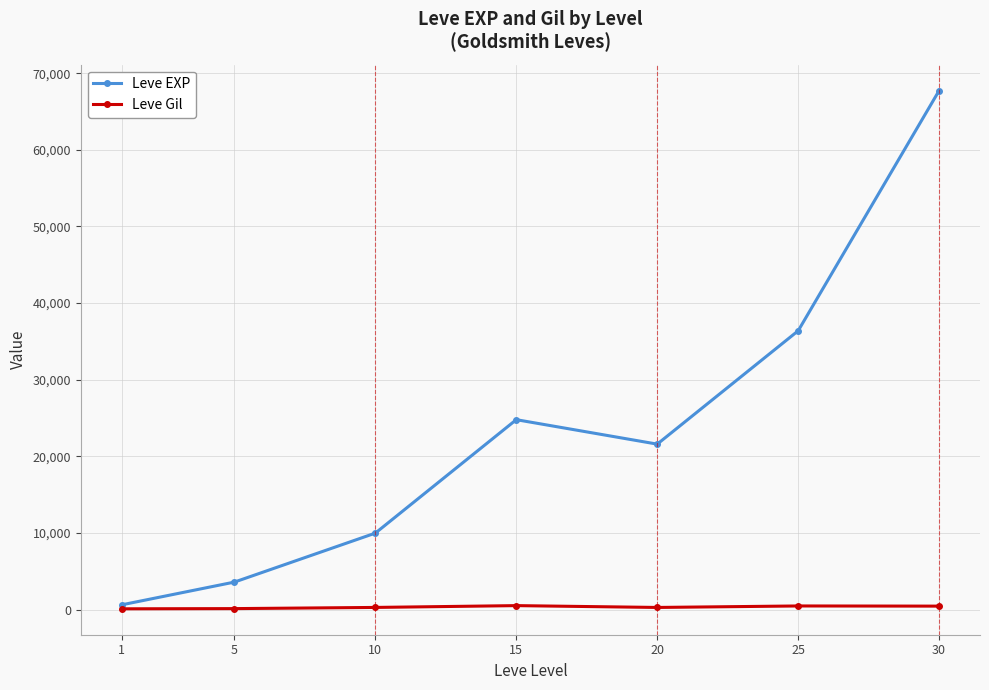

True or false: Leve EXP has a value of 24790 at 15.

True